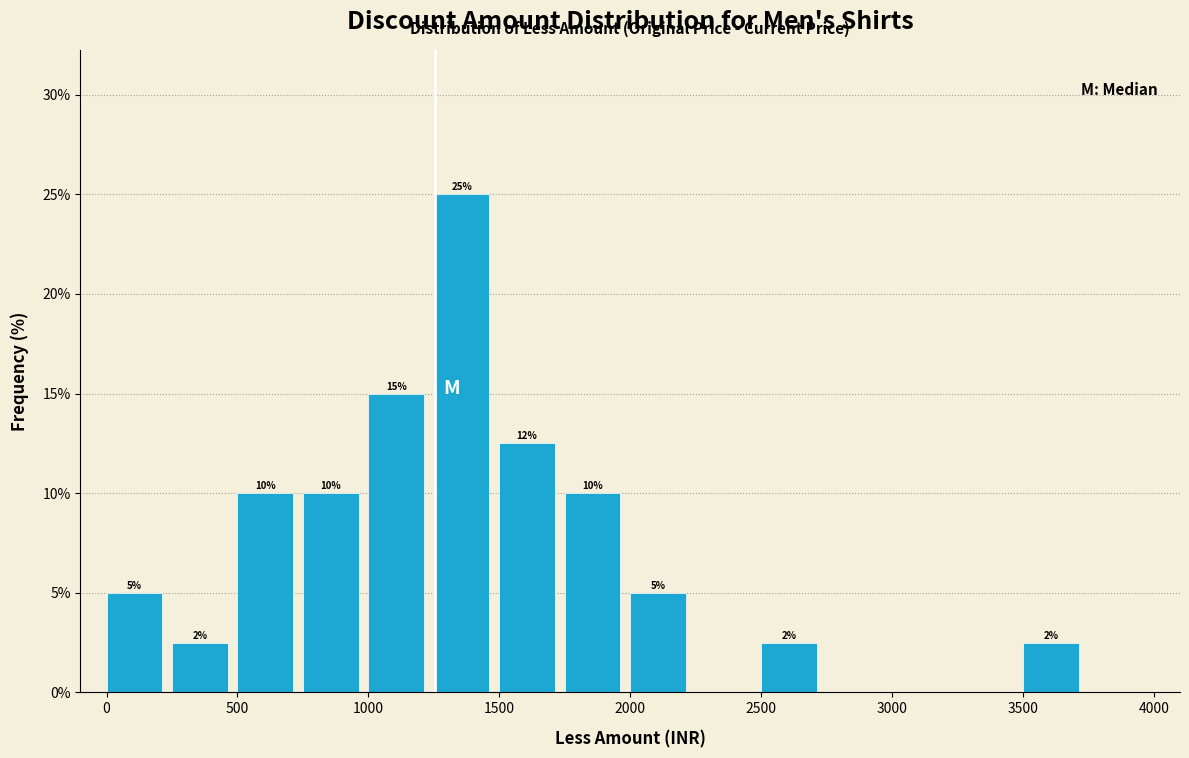

Over which range of the x-axis is the bar tallest?

1250 to 1500